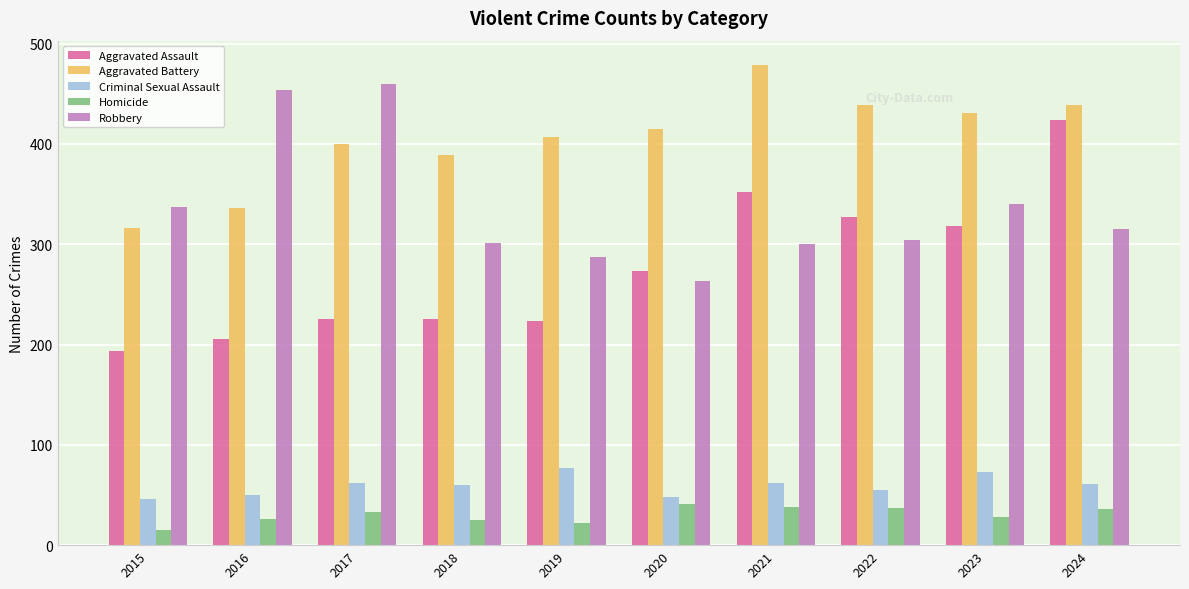

At which category is the sum across all series the highest?

2024